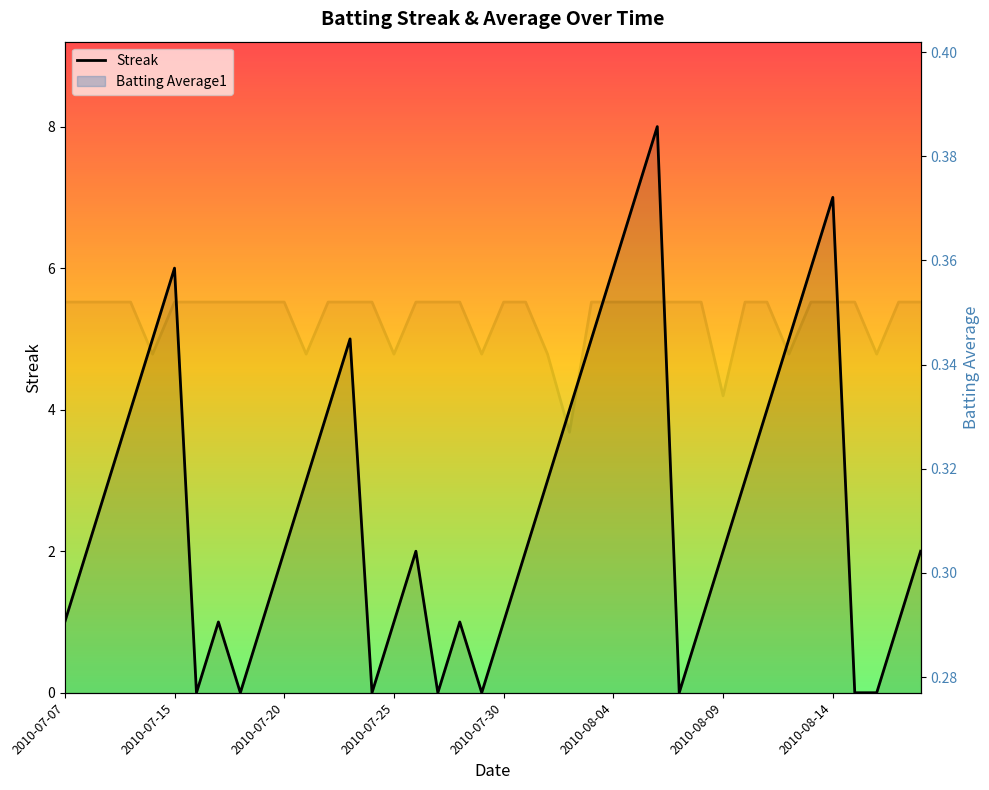

How many interior local valleys (lower than both neighbors) does the data have?

6